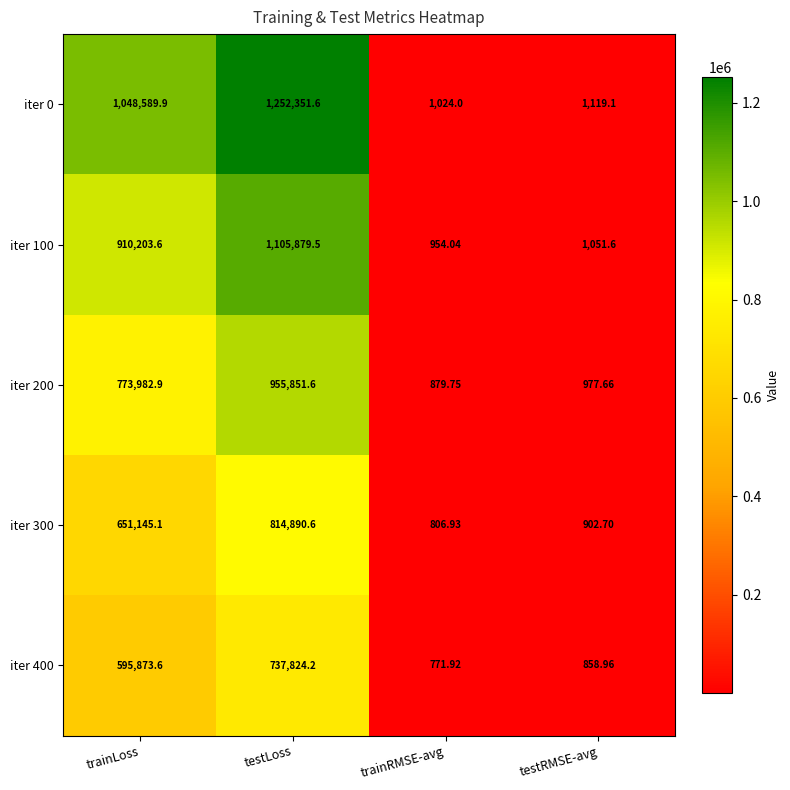

How many distinct data groups are displayed?

5